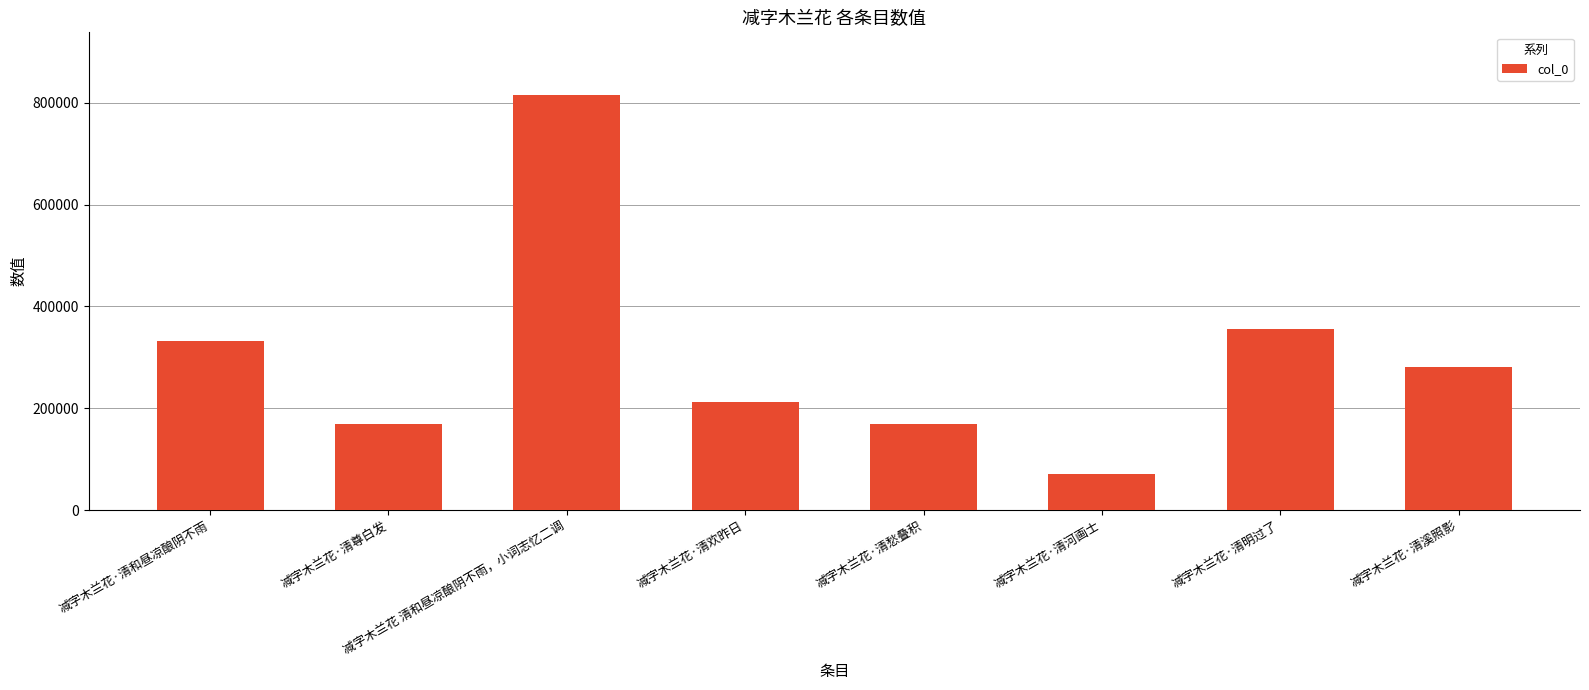

Is it true that the value at 减字木兰花 清和昼凉酿阴不雨，小词志忆二调 is 1289442?

False